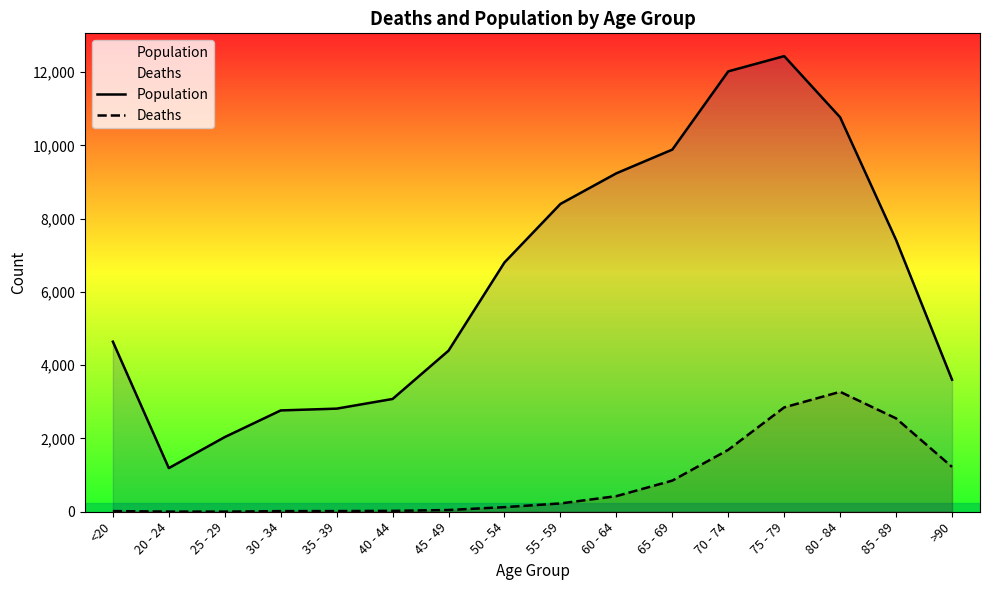

Reading left to right, extract all data points from this chart.

Population: 4641	1191	2038	2765	2814	3078	4396	6803	8400	9236	9883	12018	12434	10764	7417	3604
Deaths: 18	4	3	17	18	24	47	126	227	426	850	1690	2848	3273	2548	1224